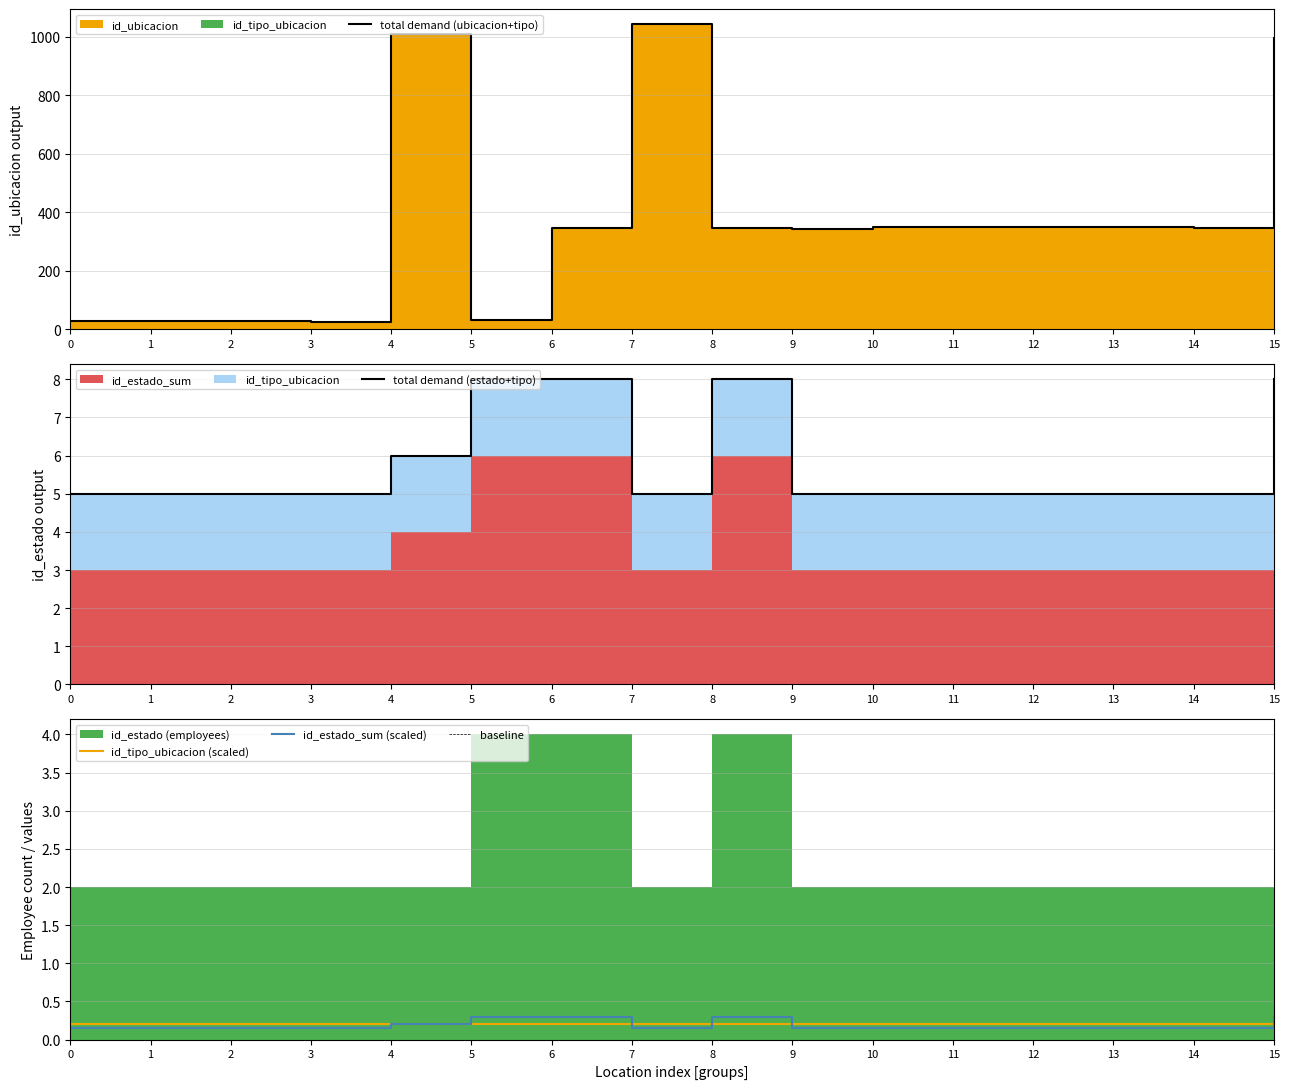

The value of id_tipo_ubicacion (scaled) at 13 is 0.2. True or false?

True